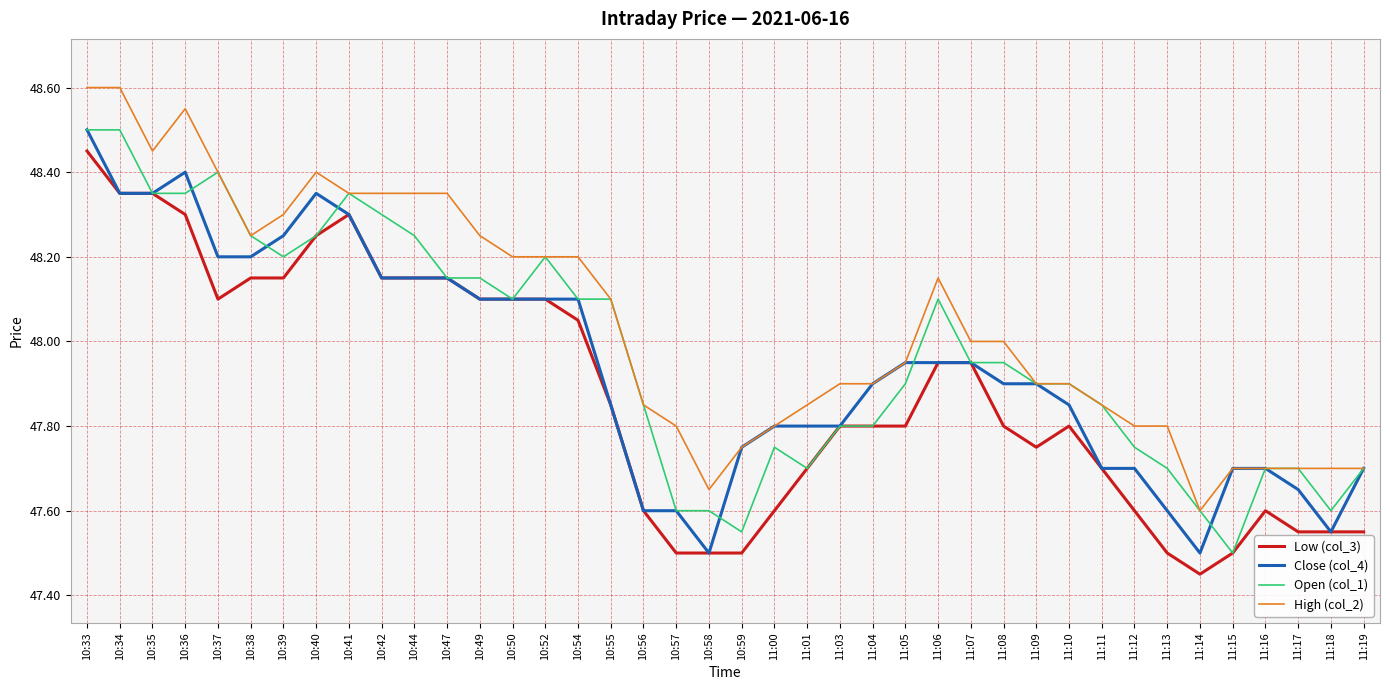

What position from the right is 10:36?

37